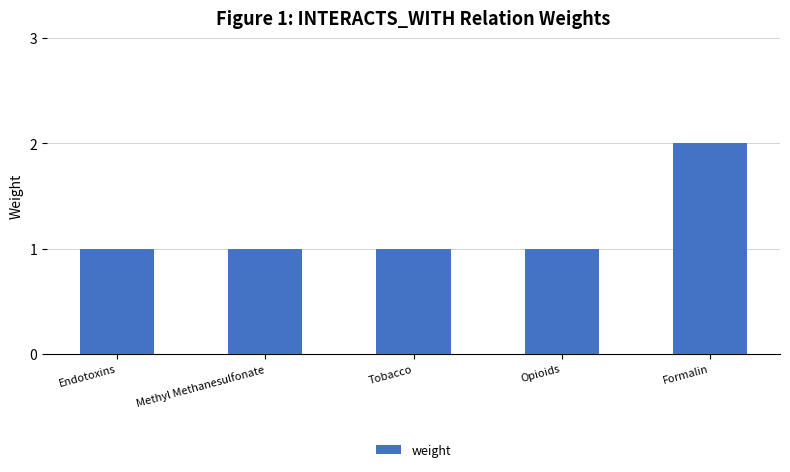

How many categories are shown in the chart?

5